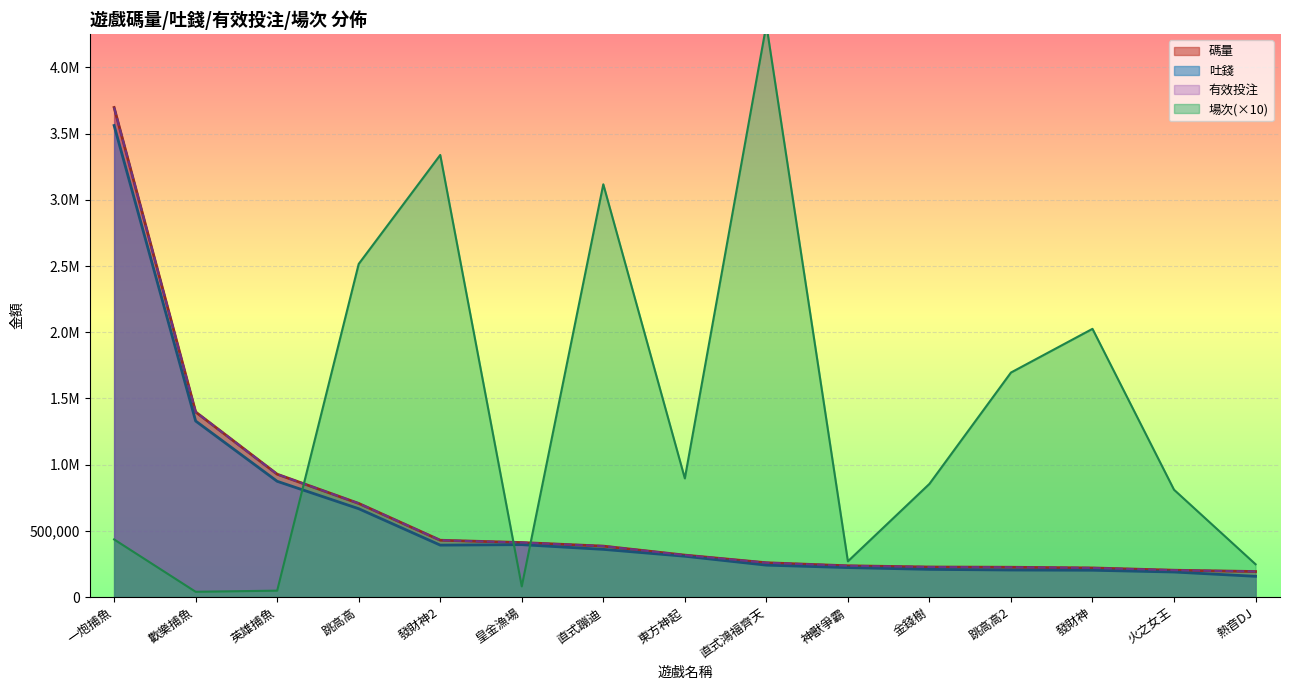

True or false: 有效投注 has more than 2 interior local peaks.

False